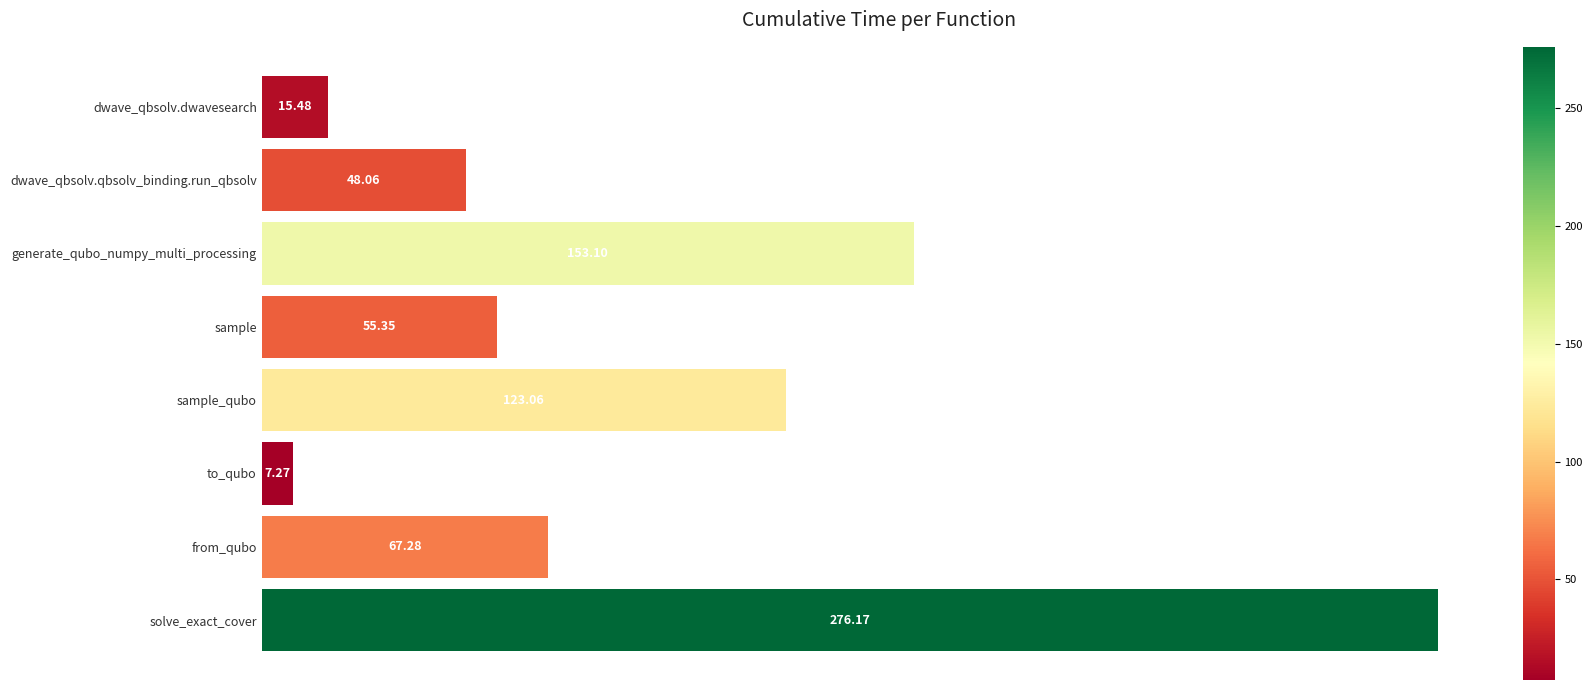

What is the label of the 4th bar from the top?

sample